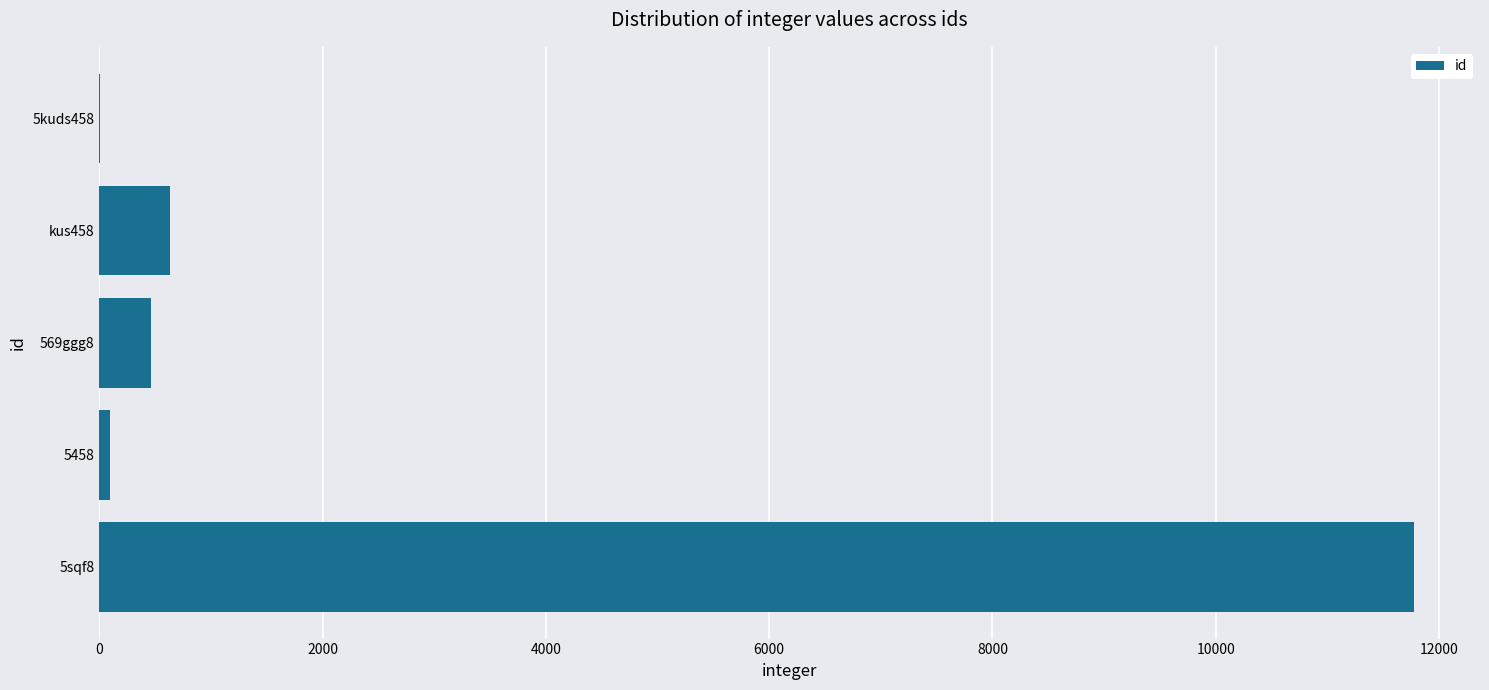

What is the maximum value shown in the chart?

11778